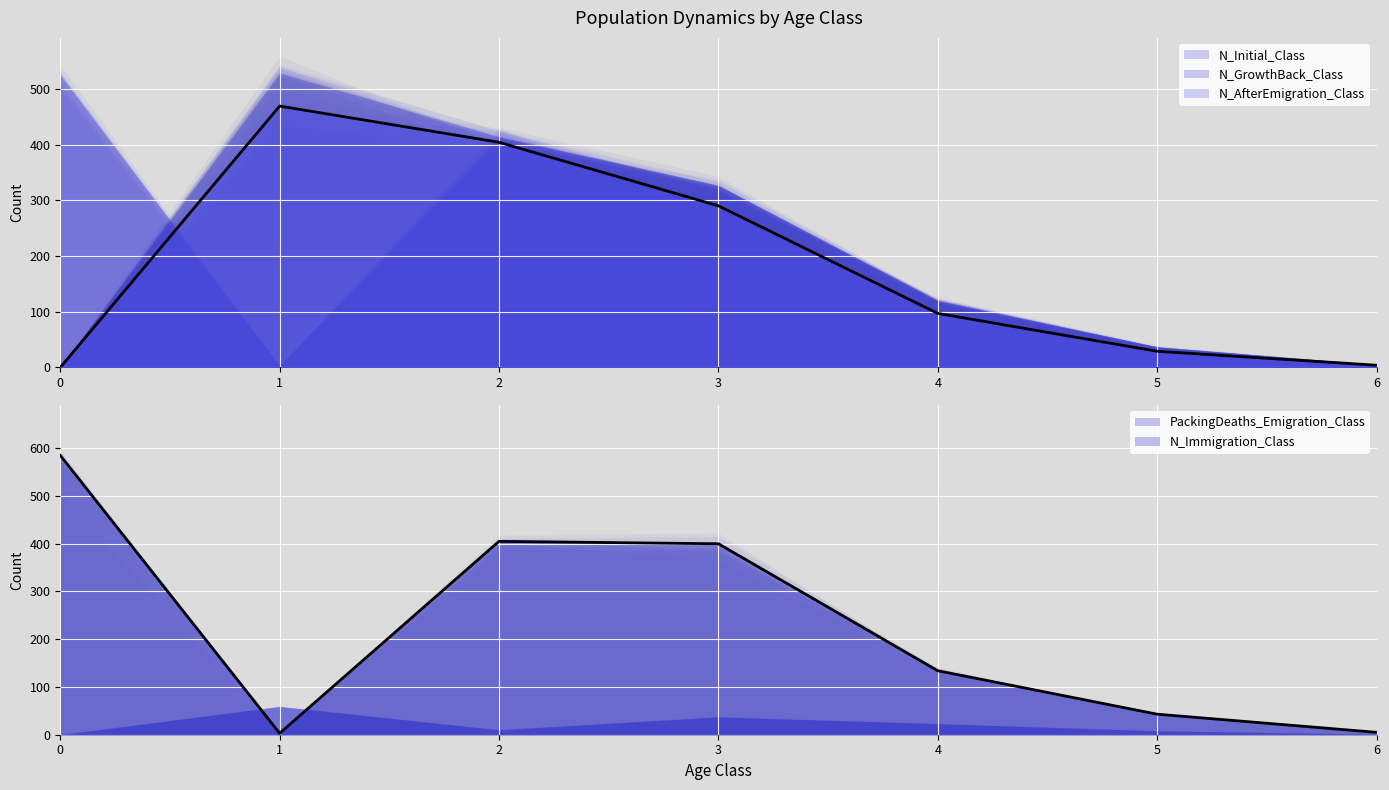

True or false: N_GrowthBack_Class has more than 0 interior local peaks.

True